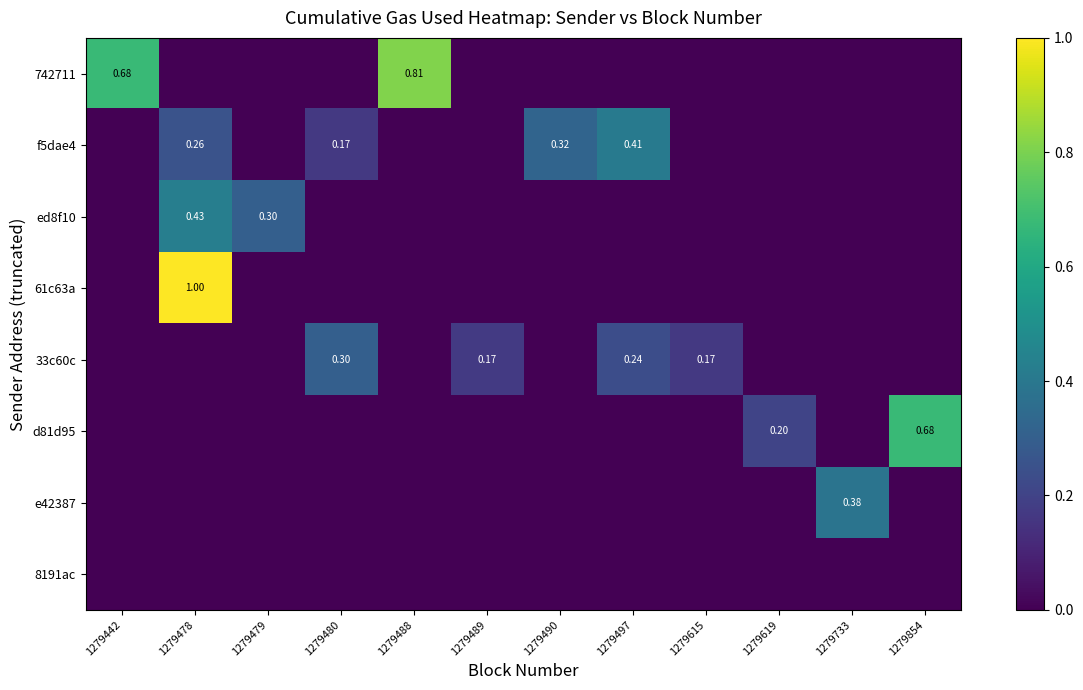

At which label does d81d95 reach its minimum?

1279442